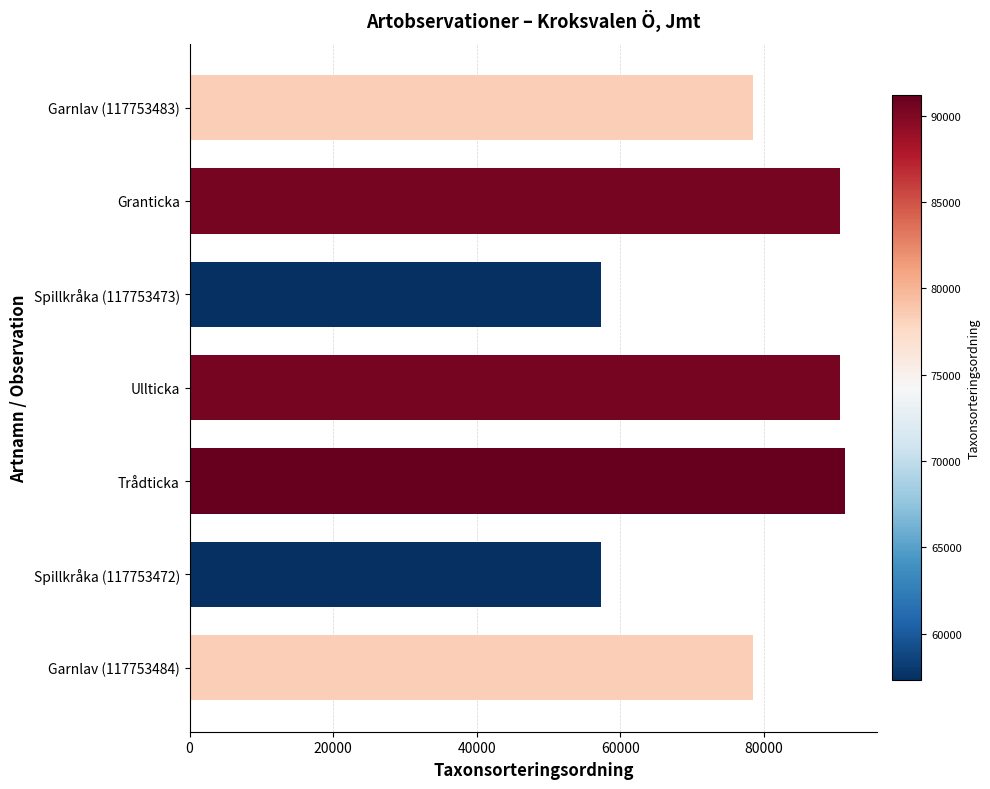

How many categories are shown in the chart?

7